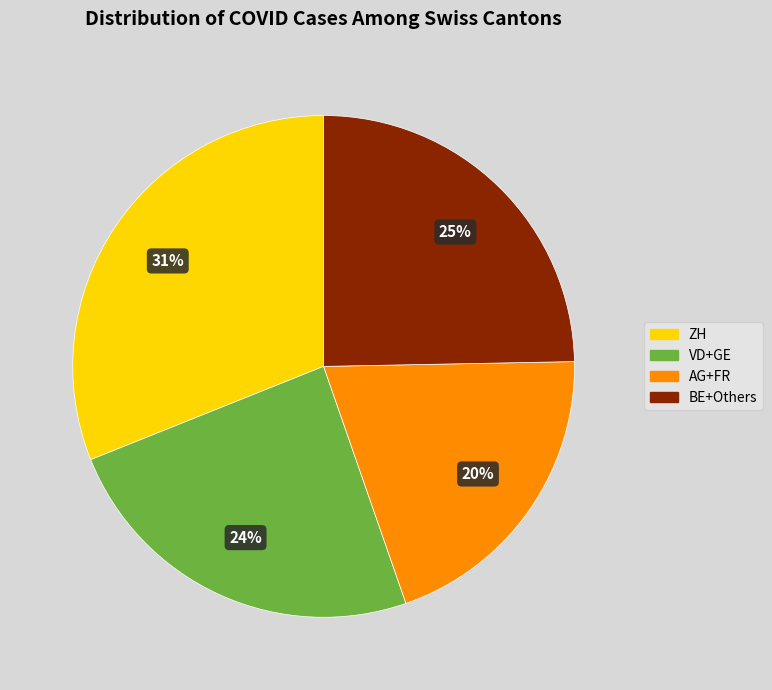

Is there a majority slice in this chart?

No